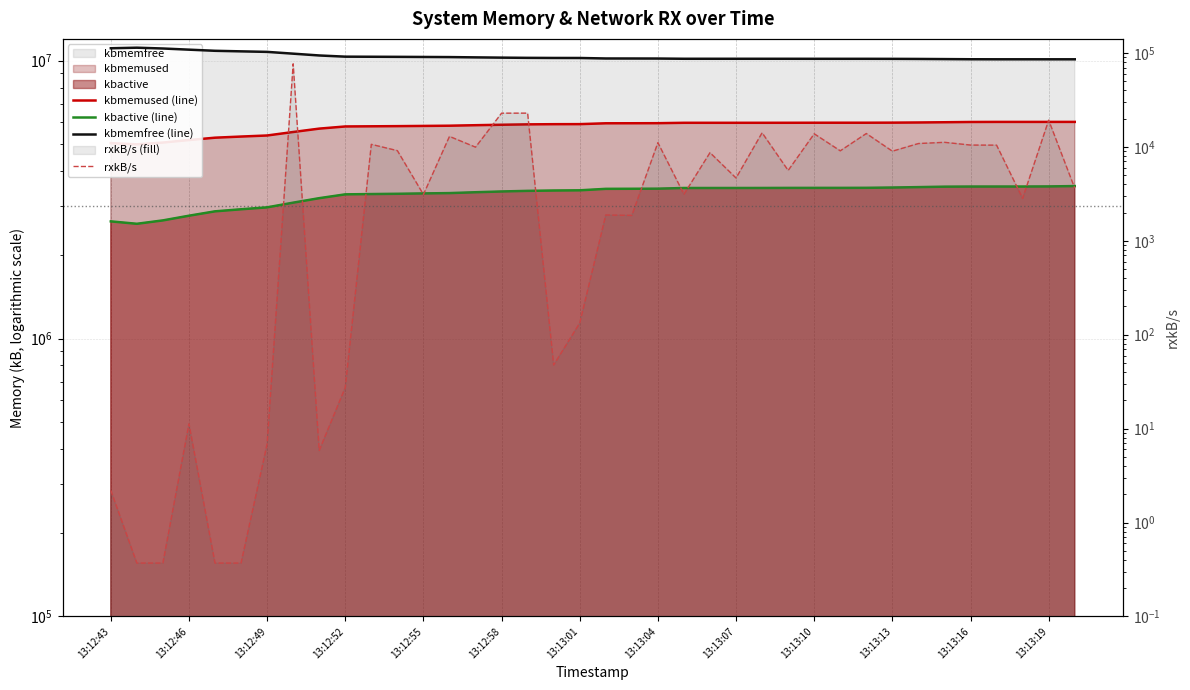

True or false: rxkB/s and kbmemfree (line) intersect in this chart.

False